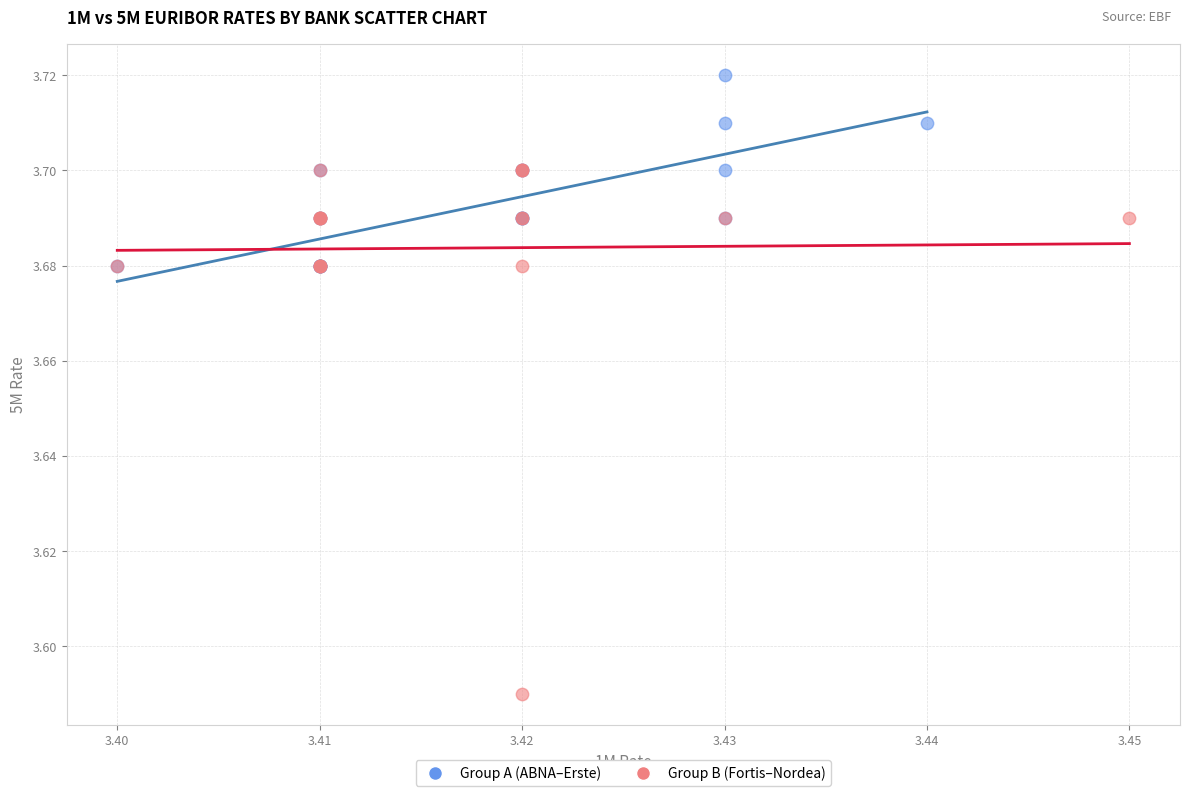

Which series reaches the minimum Y coordinate?

Group B (Fortis–Nordea)